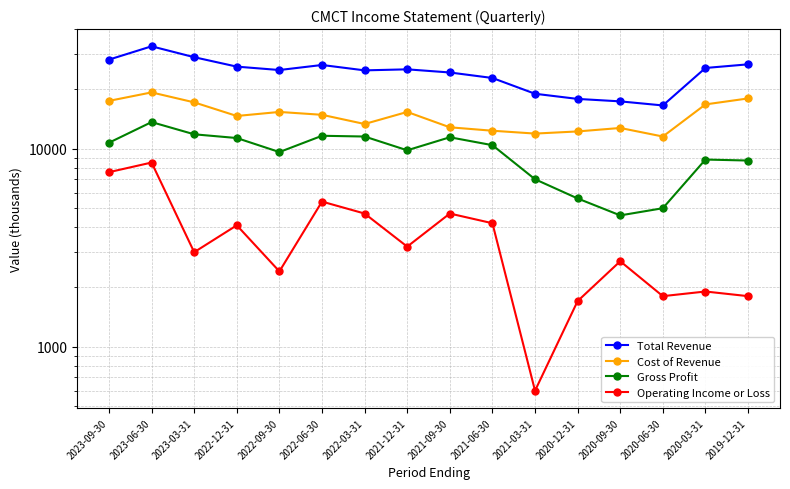

At which label does Operating Income or Loss first exceed 3200?

2023-09-30